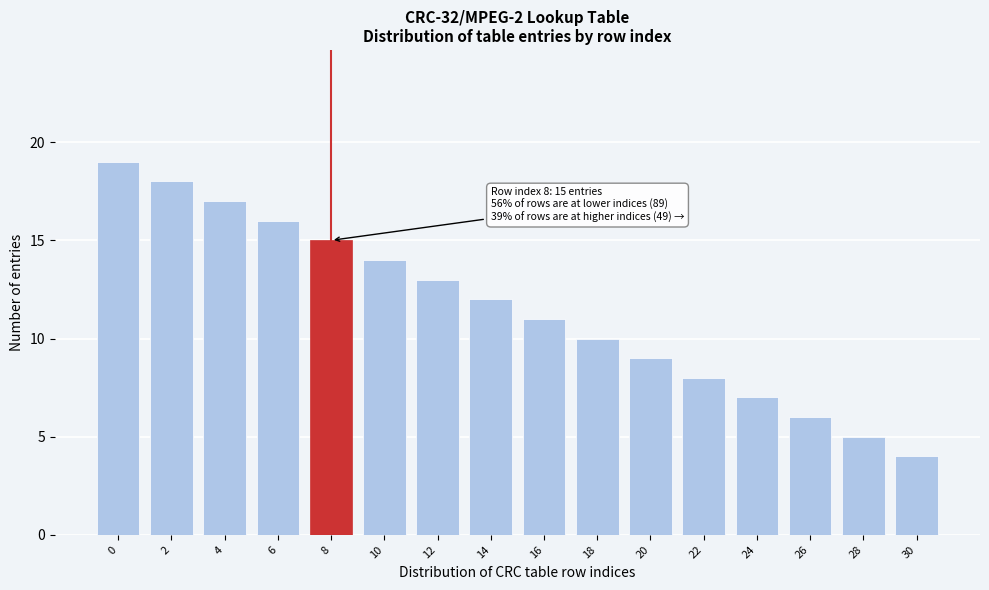

Reading left to right, list all the values displayed in this chart.

0=19	2=18	4=17	6=16	8=15	10=14	12=13	14=12	16=11	18=10	20=9	22=8	24=7	26=6	28=5	30=4